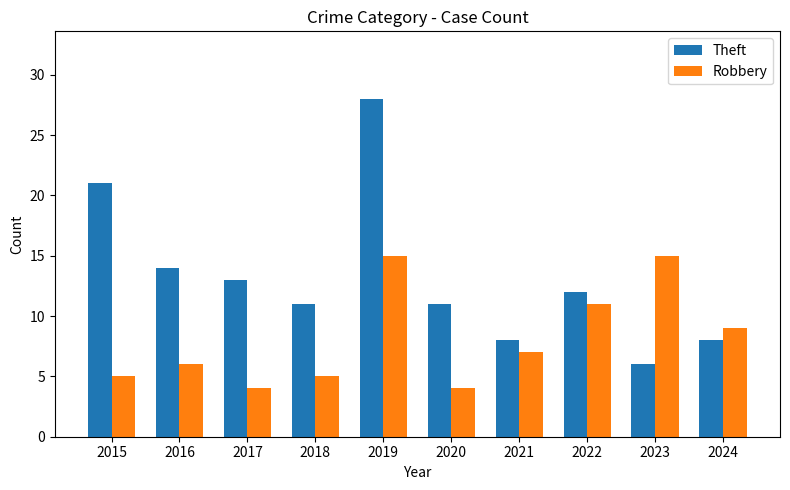

Rank the series by their average value, from lowest to highest.

Robbery, Theft